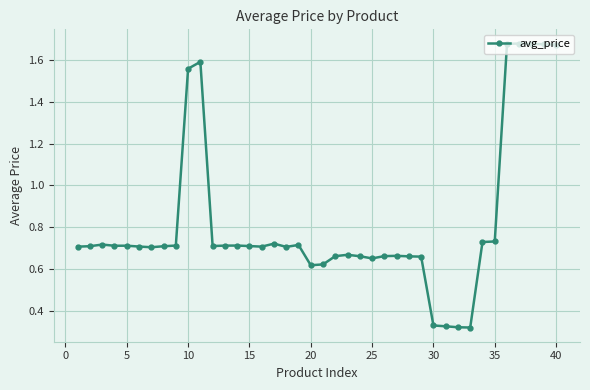

True or false: the data has more than 2 interior local peaks.

True